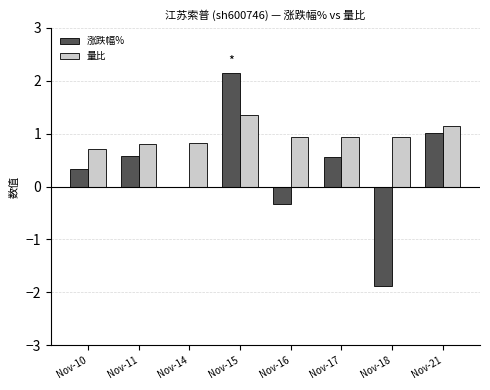

What is the average value of the 涨跌幅% series?

0.3